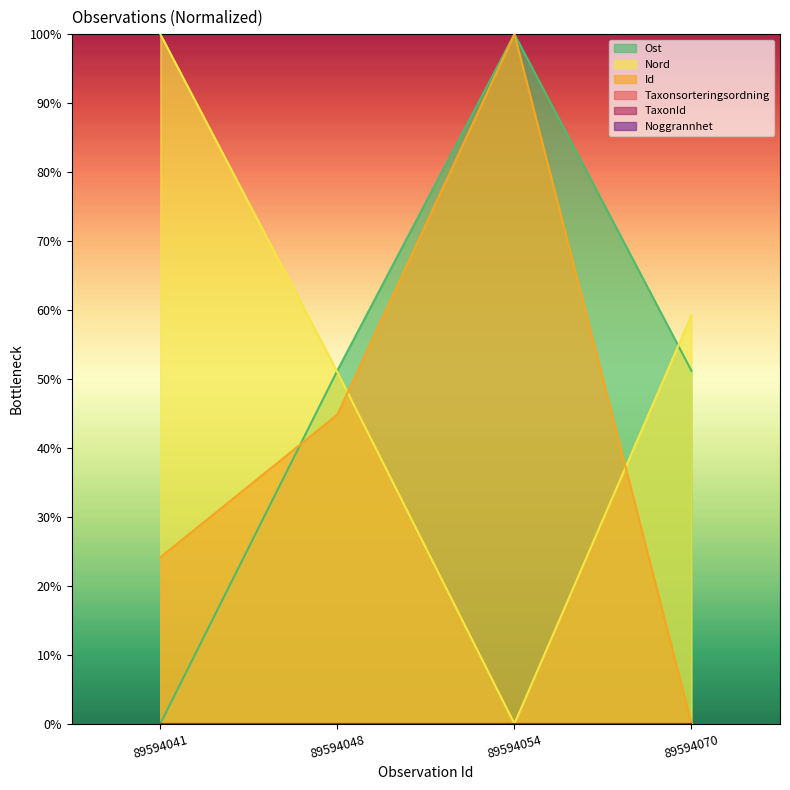

Which series has the widest spread of values?

Ost